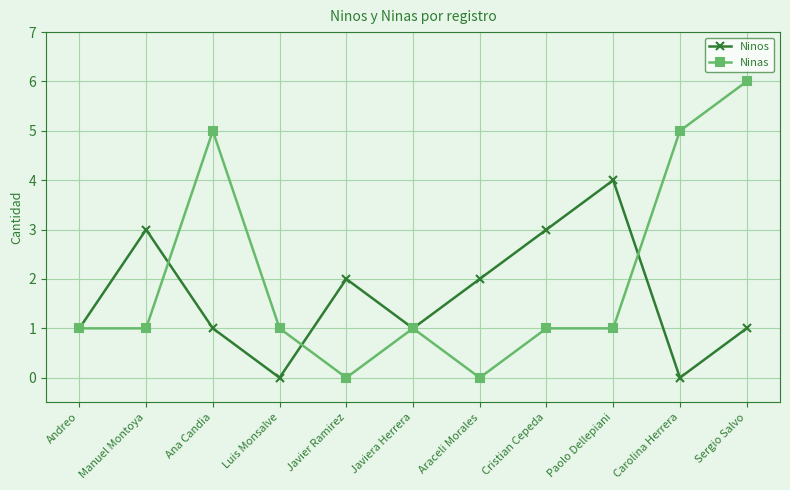

What is the greatest value displayed?

6